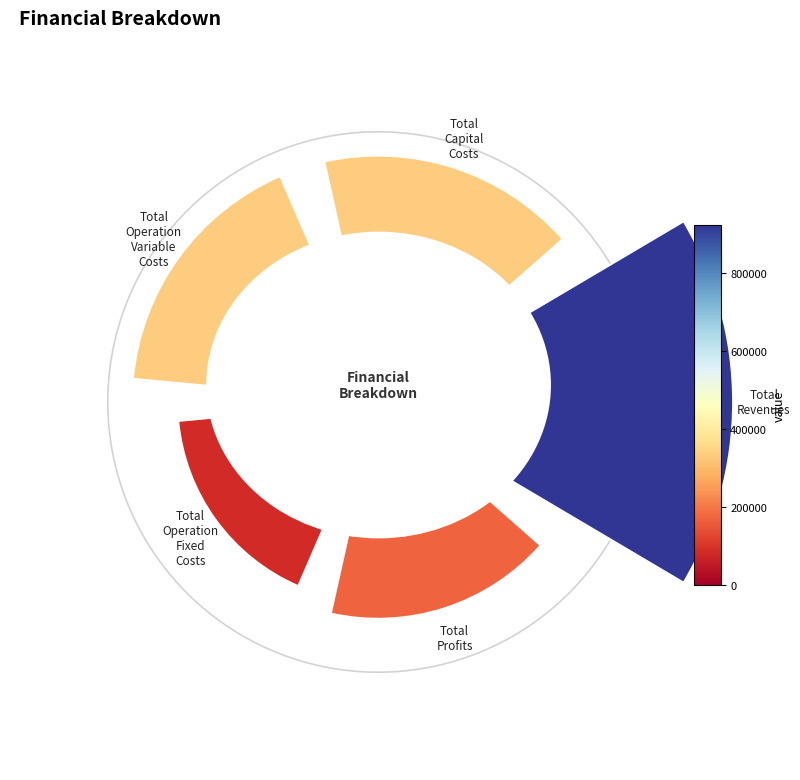

What is the largest slice in the pie chart?

Total Revenues